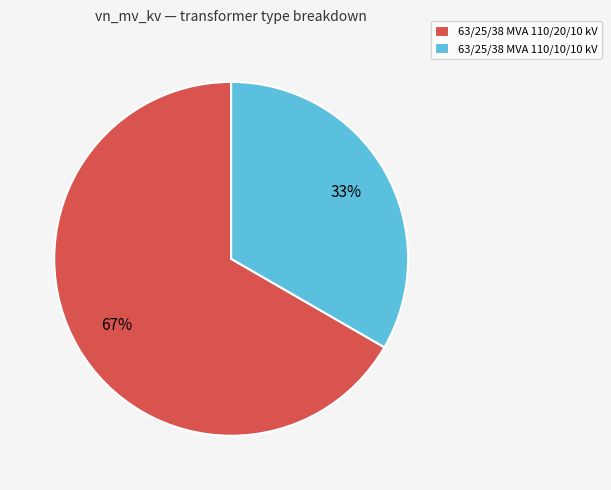

To the nearest percent, what percentage of the pie is 63/25/38 MVA 110/20/10 kV?

67%